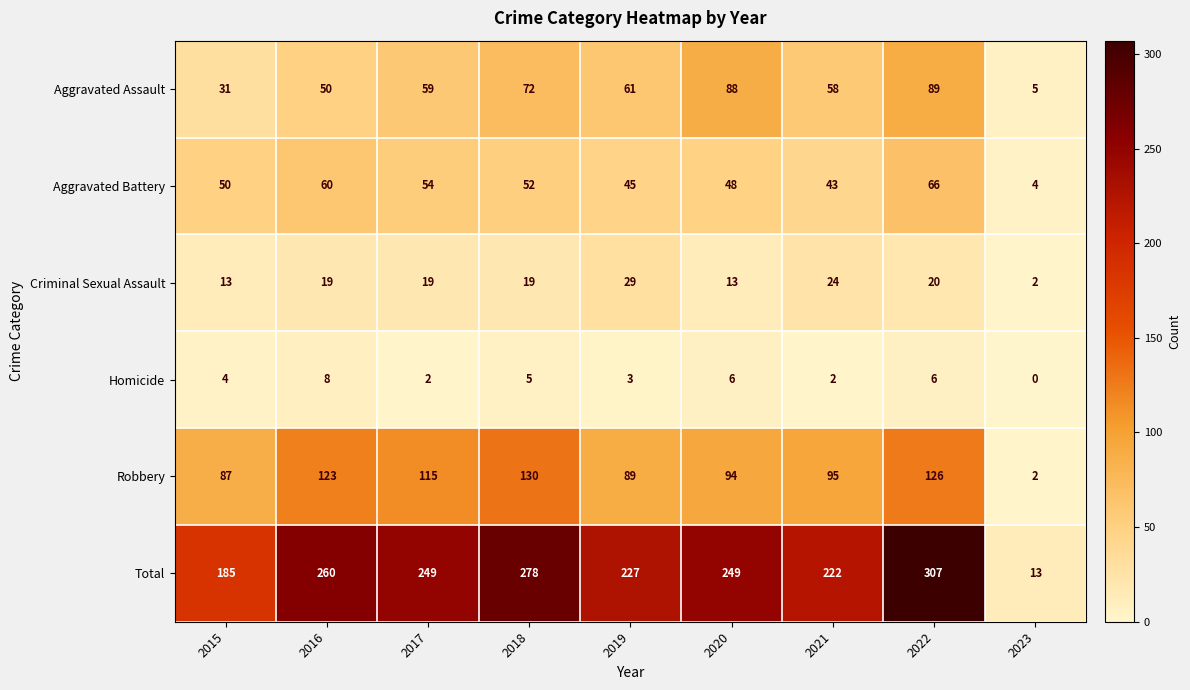

Which series changed the most between 2020 and 2021?

Aggravated Assault